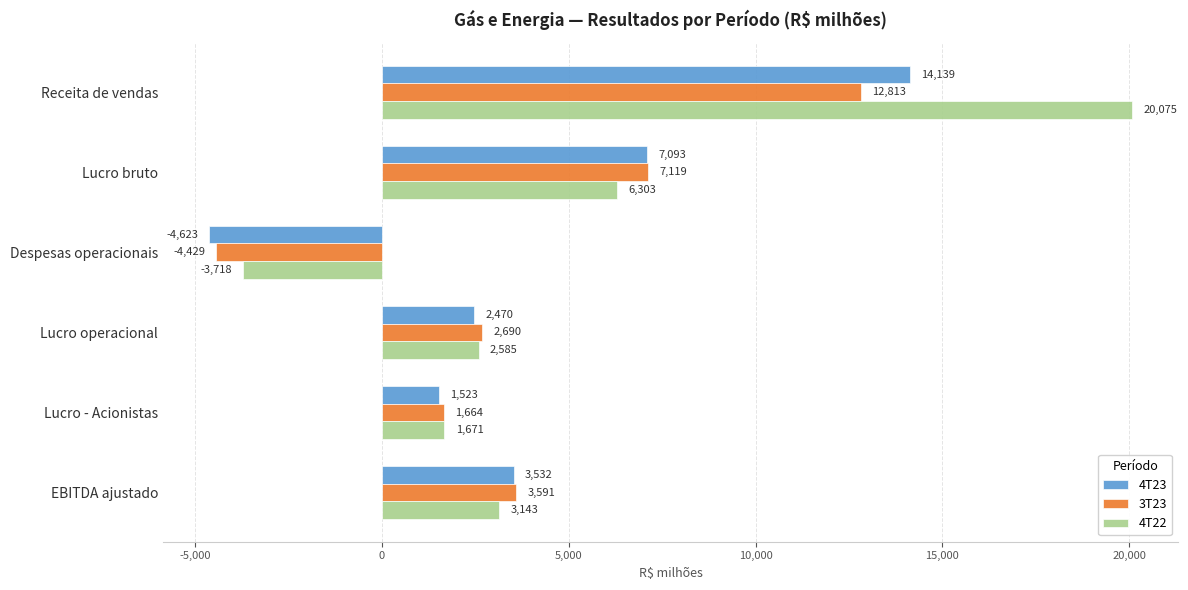

The value of 3T23 at Lucro - Acionistas is 2502. True or false?

False